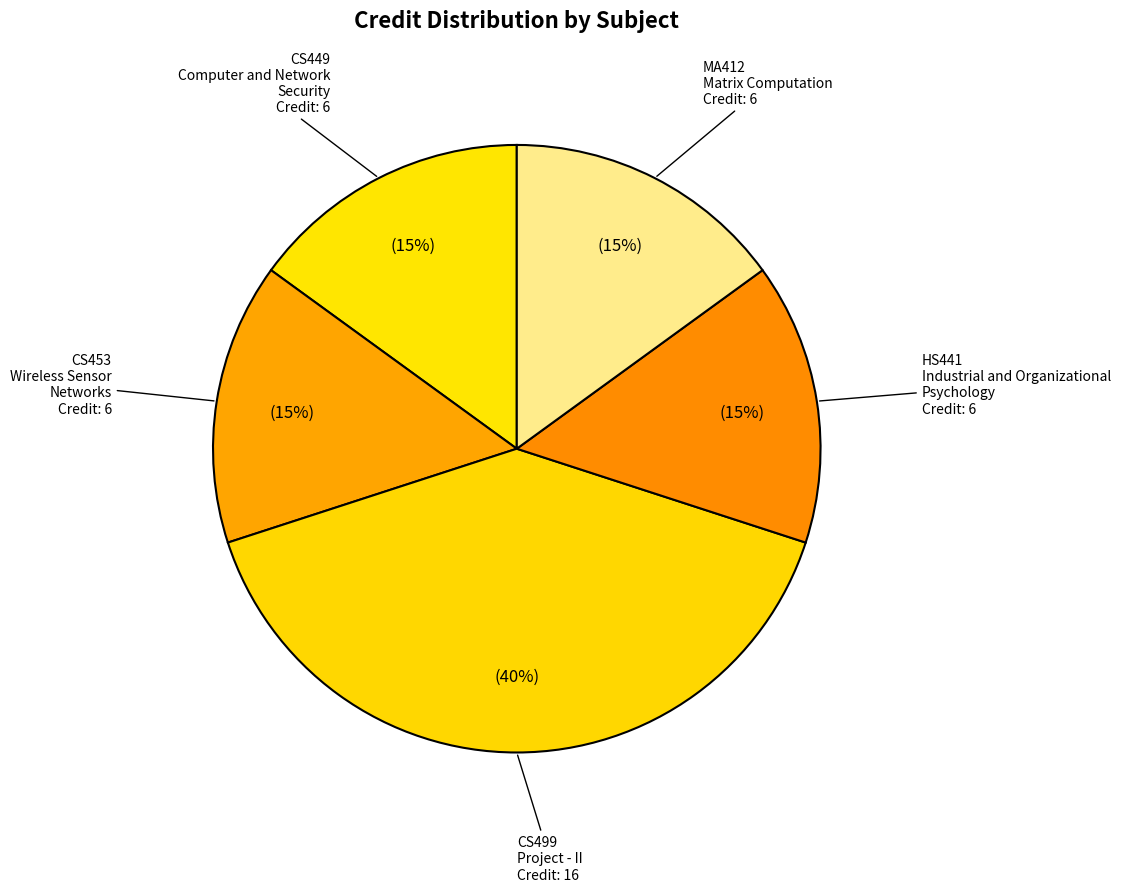

Does MA412 Matrix Computation represent more than half of the total?

No